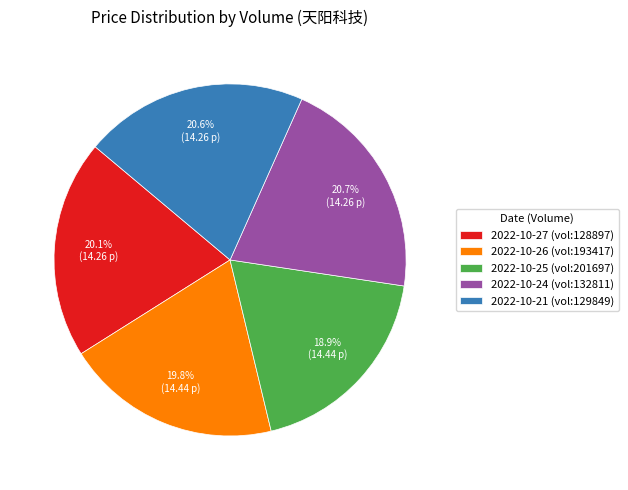

Does 2022-10-27 (vol:128897) represent more than half of the total?

No